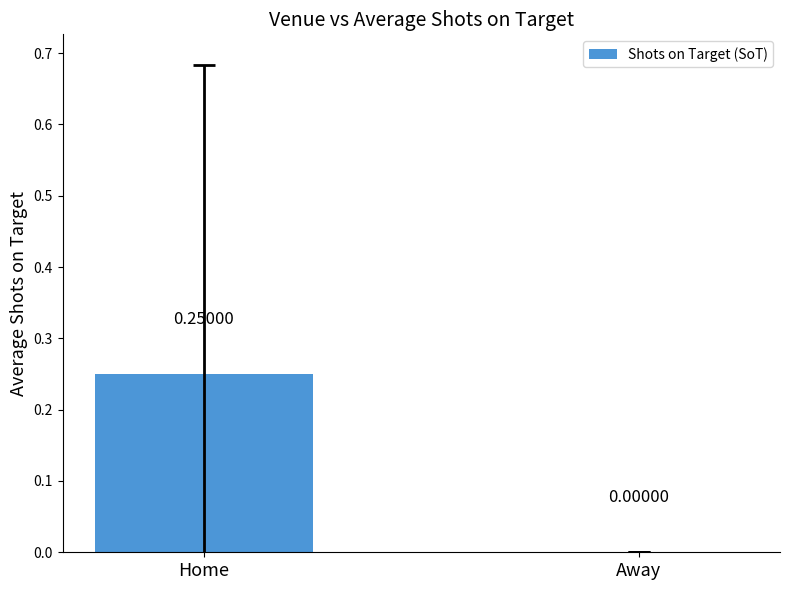

How many series are shown in this chart?

1